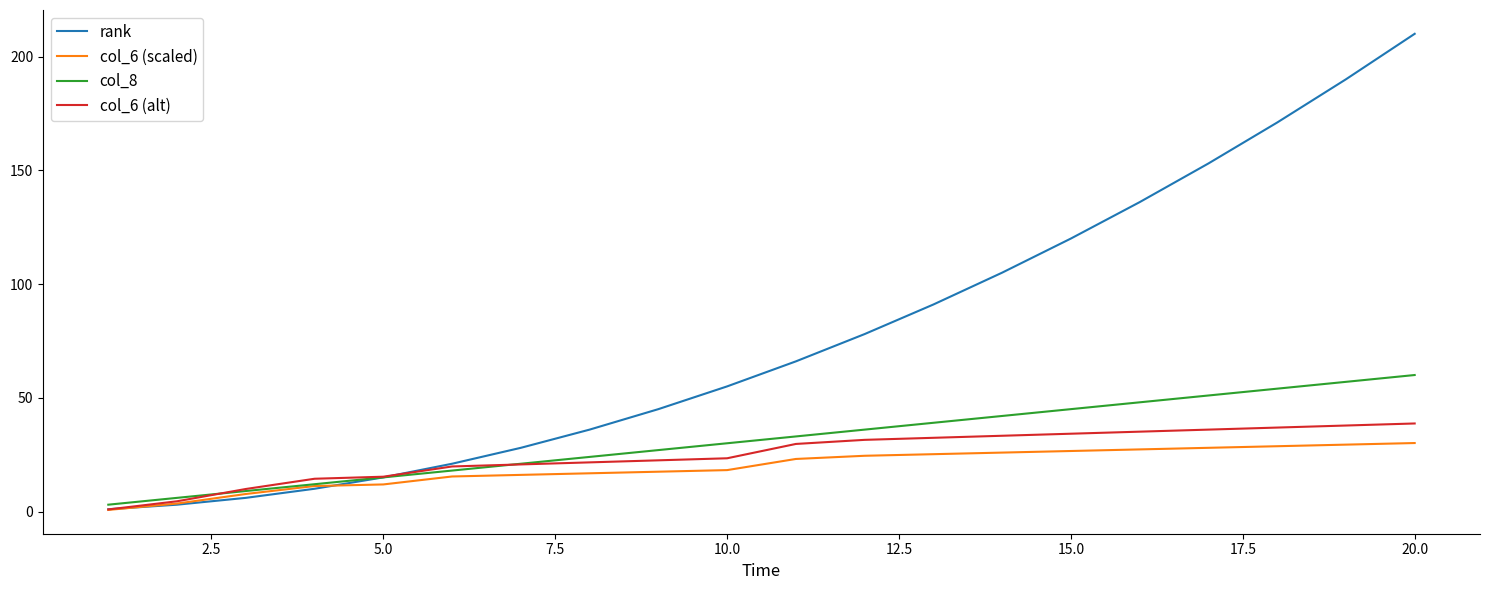

Which series has the largest total across all categories?

rank